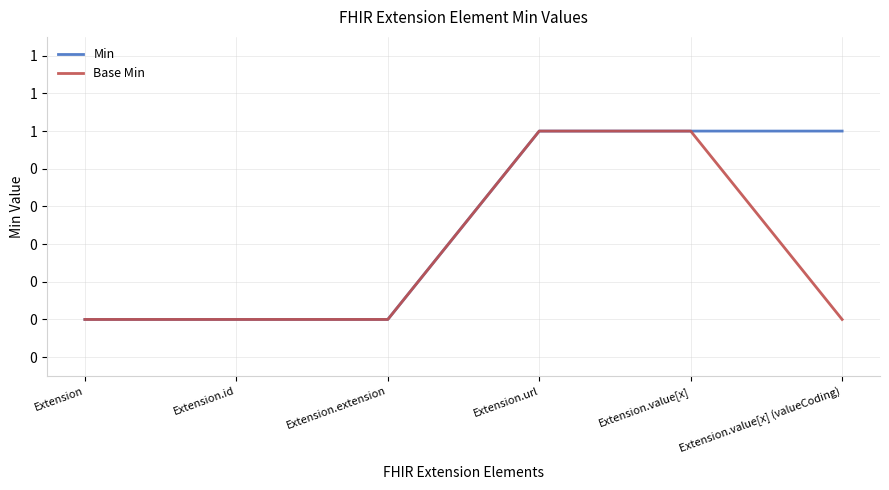

Does the chart have visible grid lines?

Yes